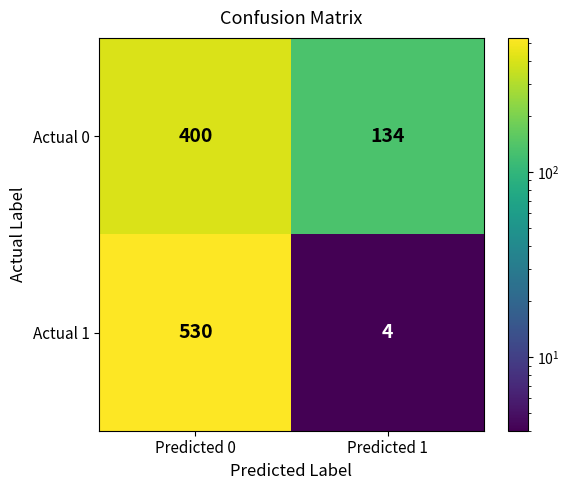

Reading left to right, transcribe all the data shown in this chart.

Actual 0: Predicted 0=400	Predicted 1=134
Actual 1: Predicted 0=530	Predicted 1=4